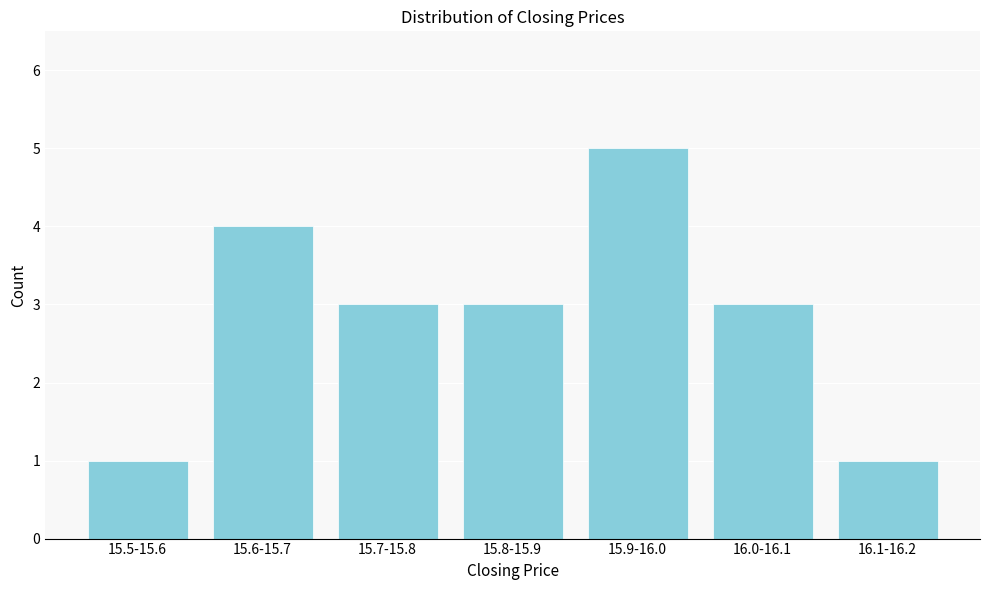

Reading left to right, extract all data points from this chart.

1	4	3	3	5	3	1